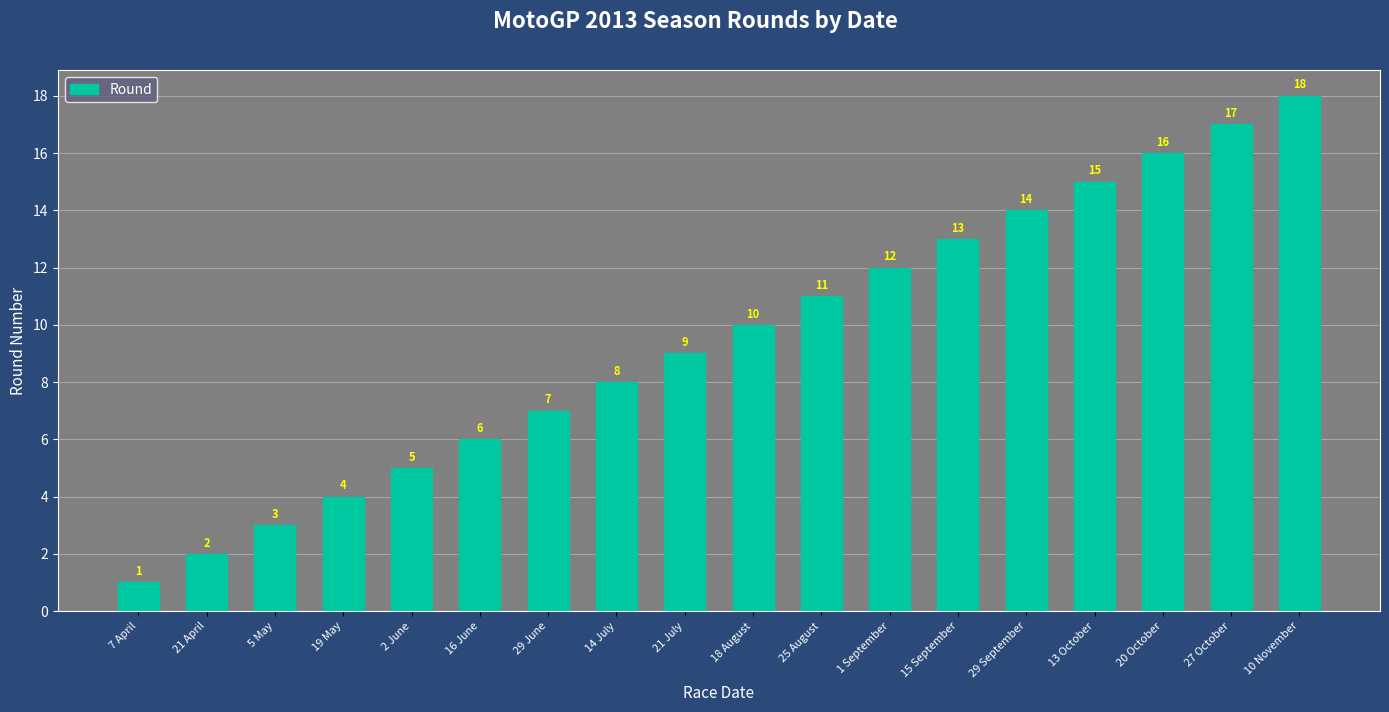

What is the label of the 13th bar from the right?

16 June